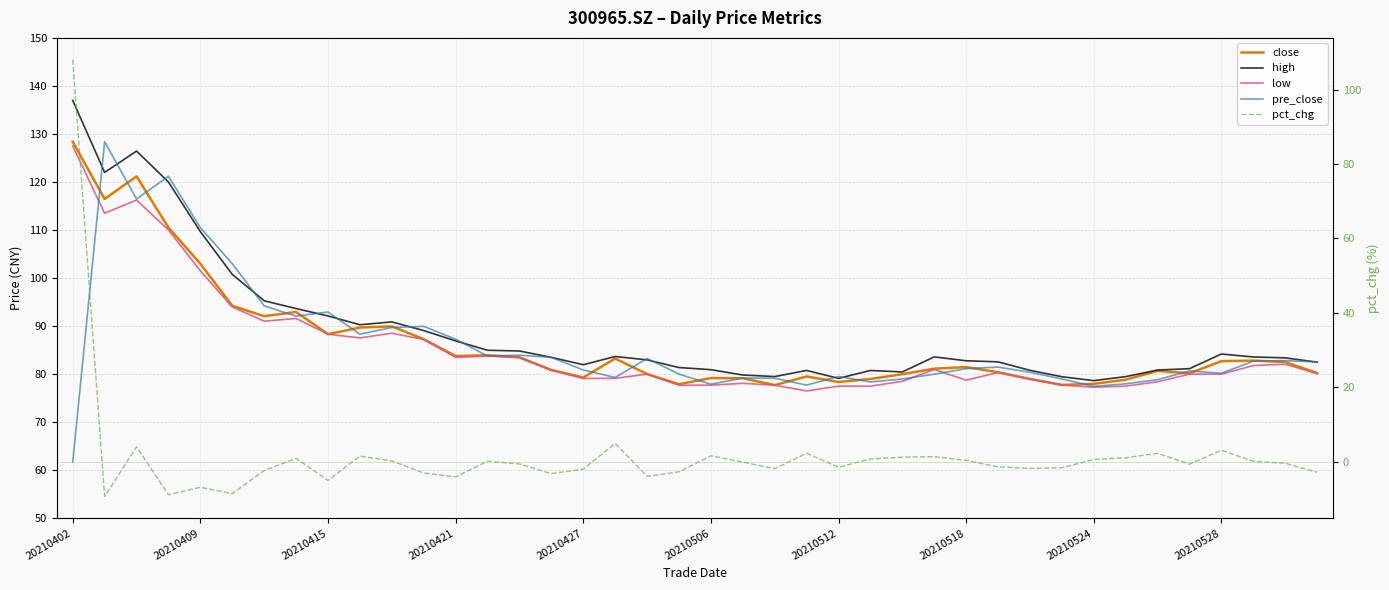

Where do close and pre_close first cross each other?

20210402 and 20210409